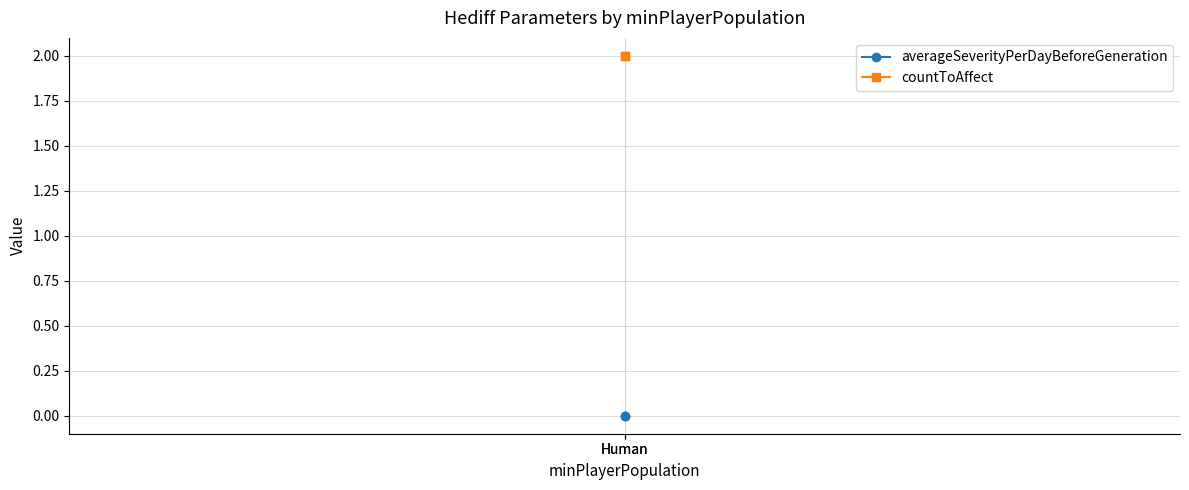

What is the total value across all series at Human?

2.0